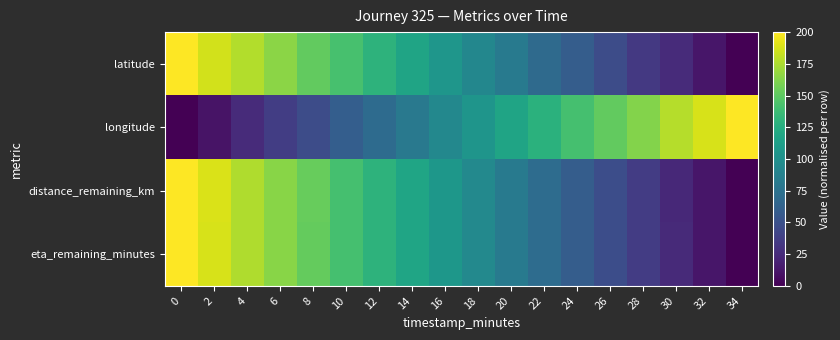

What is the difference between the highest and lowest values at 18?

11.8